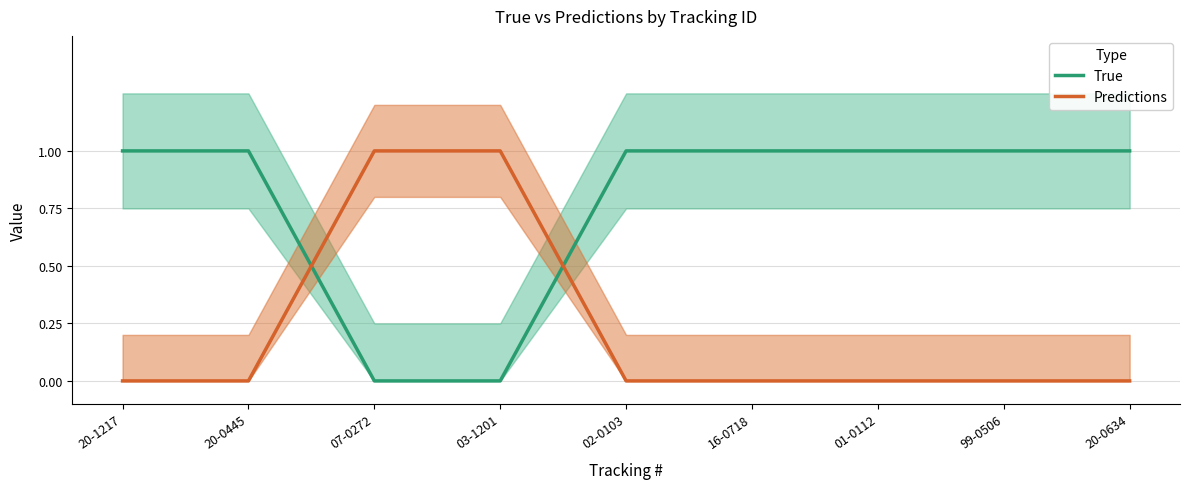

What position from the right is 16-0718?

4